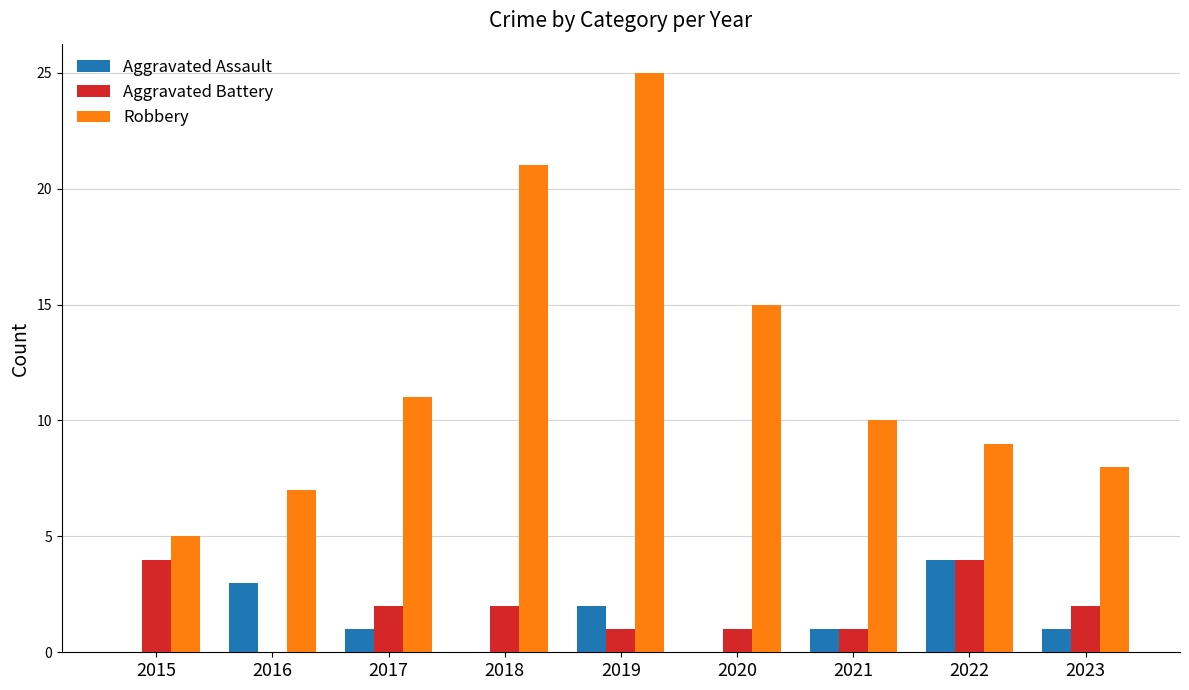

What is the sum of the Aggravated Battery values at 2018 and 2019?

3